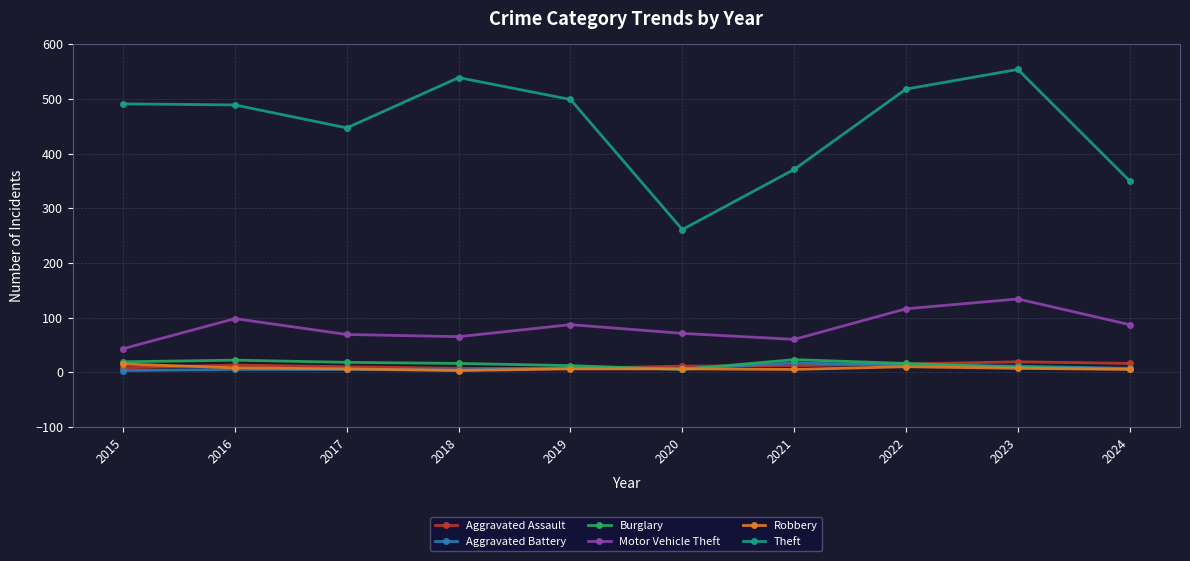

The value of Theft at 2024 is 350. True or false?

True